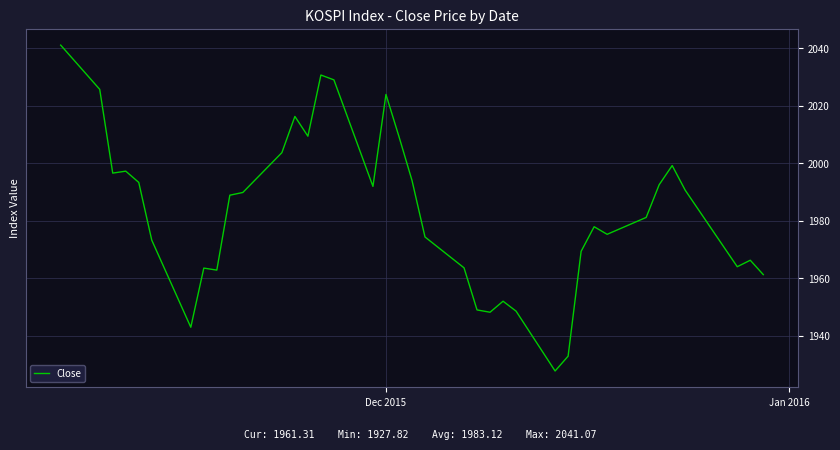

What is the greatest value displayed?

2041.1